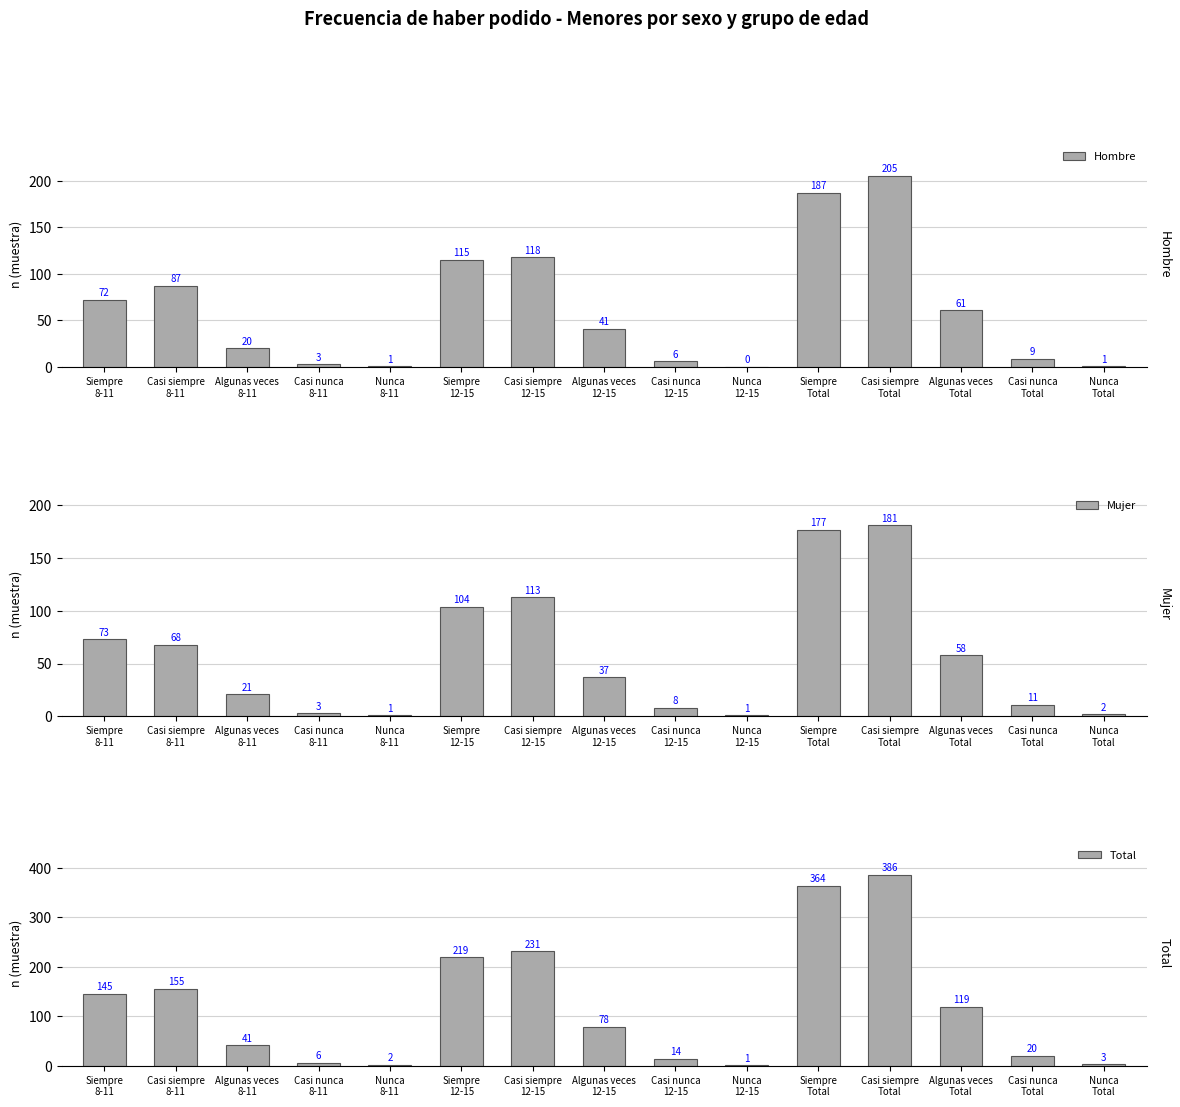

What is the difference between the maximum and minimum values in the Mujer series?

180